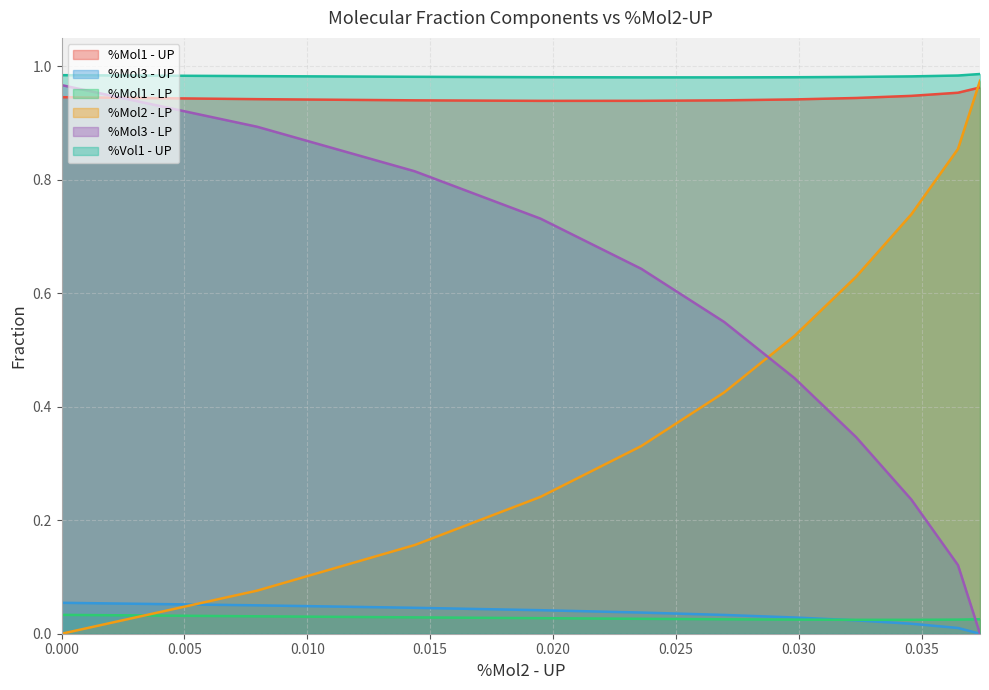

True or false: %Mol1 - LP and %Mol1 - UP intersect in this chart.

False